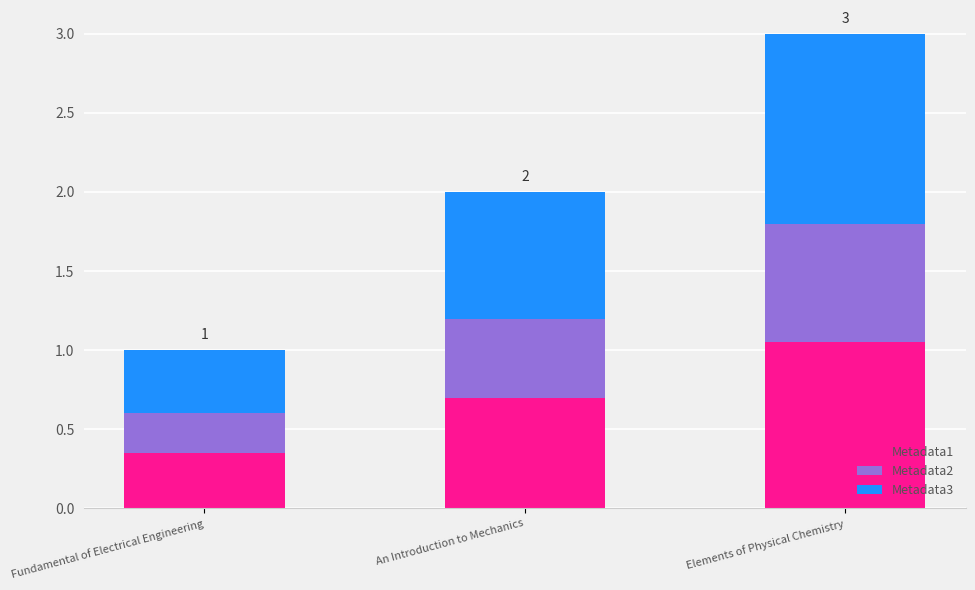

At which category is the sum across all series the highest?

Elements of Physical Chemistry